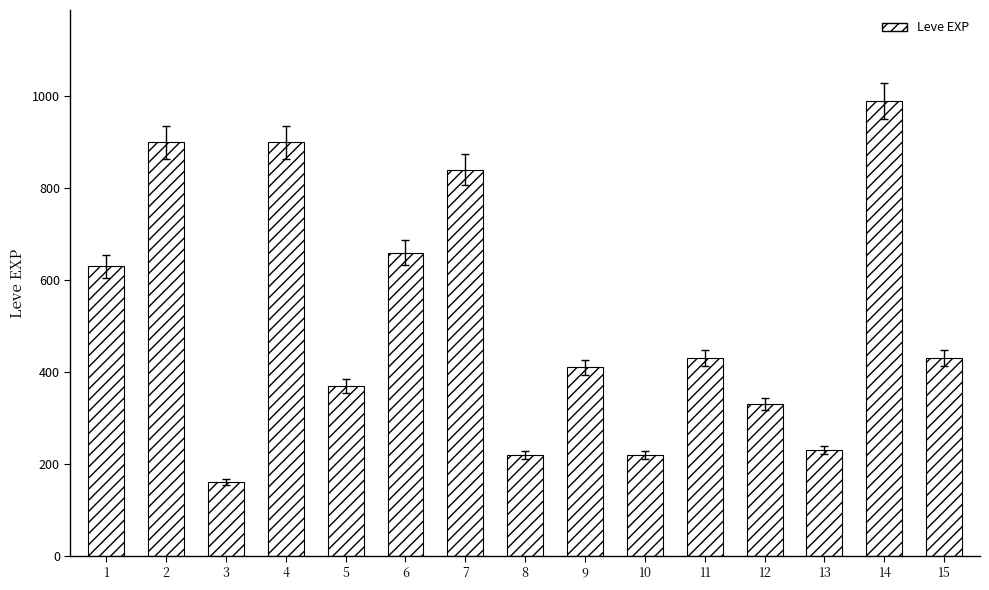

Count the number of data series in this chart.

1